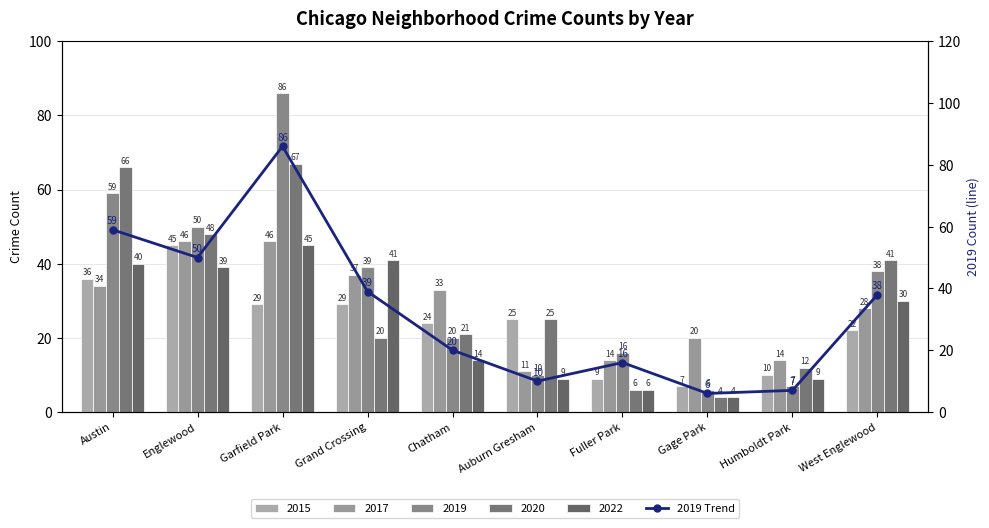

The value at Englewood is 15. True or false?

False